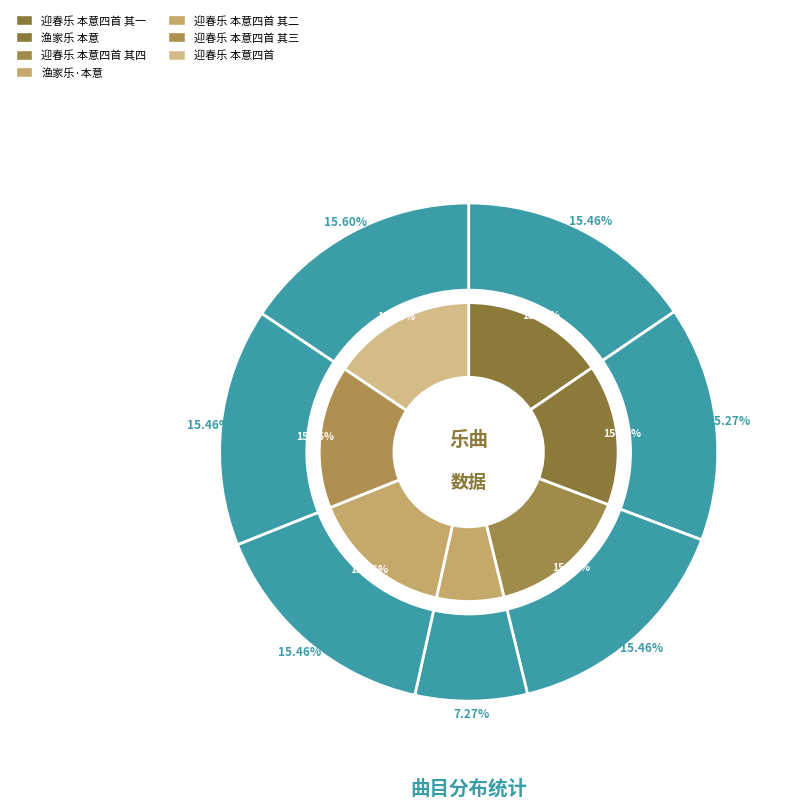

What is the total percentage of 迎春乐 本意四首 and 迎春乐 本意四首 其一?

31.1%